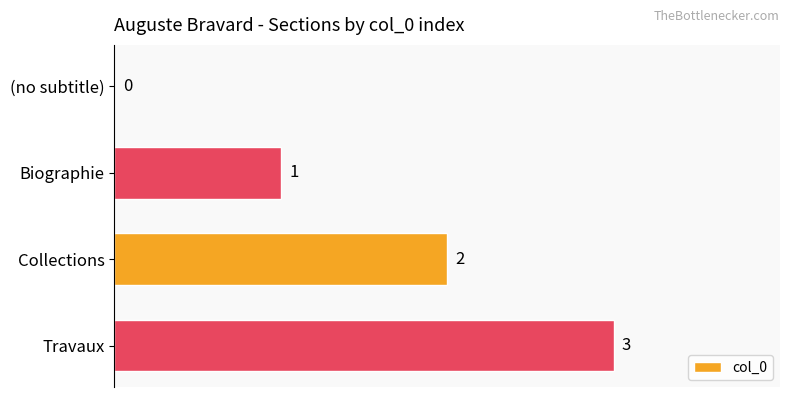

What is the ratio of the value at Biographie to the value at Collections?

0.5